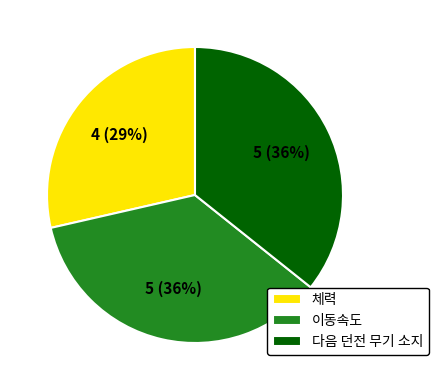

Count the number of slices in the pie.

3